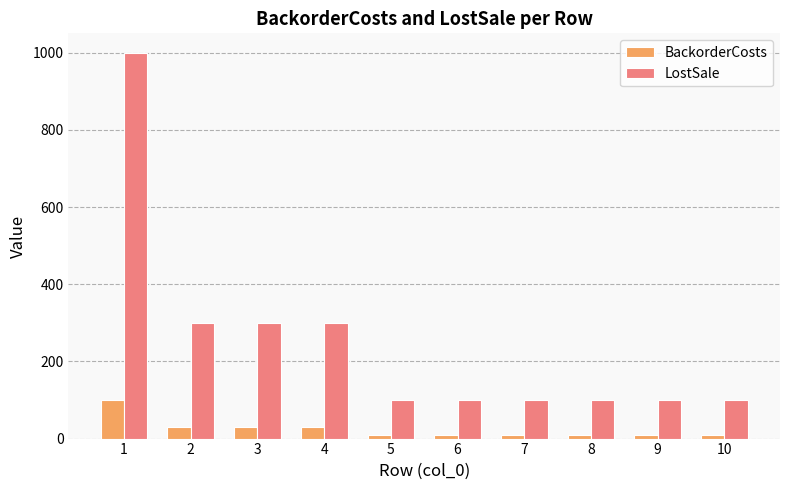

Is it true that LostSale equals 179 at 8?

False